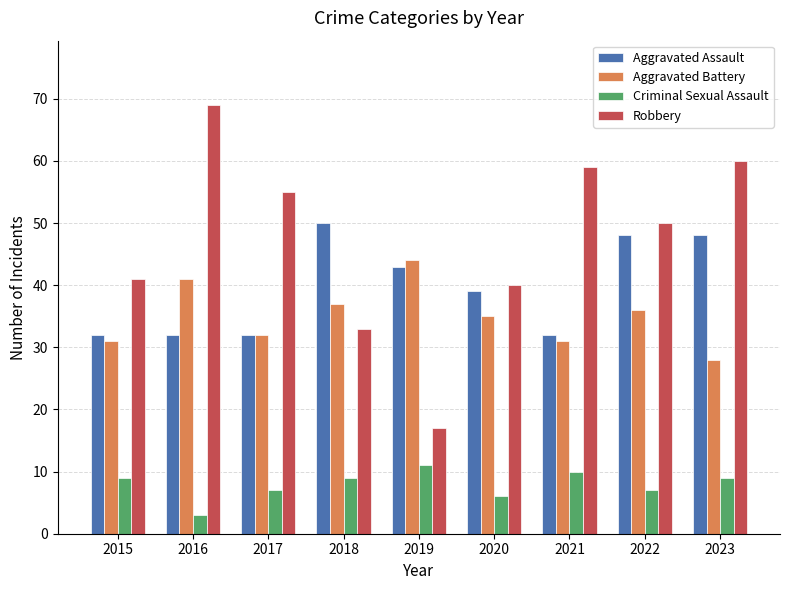

What is the average value of the Robbery series?

47